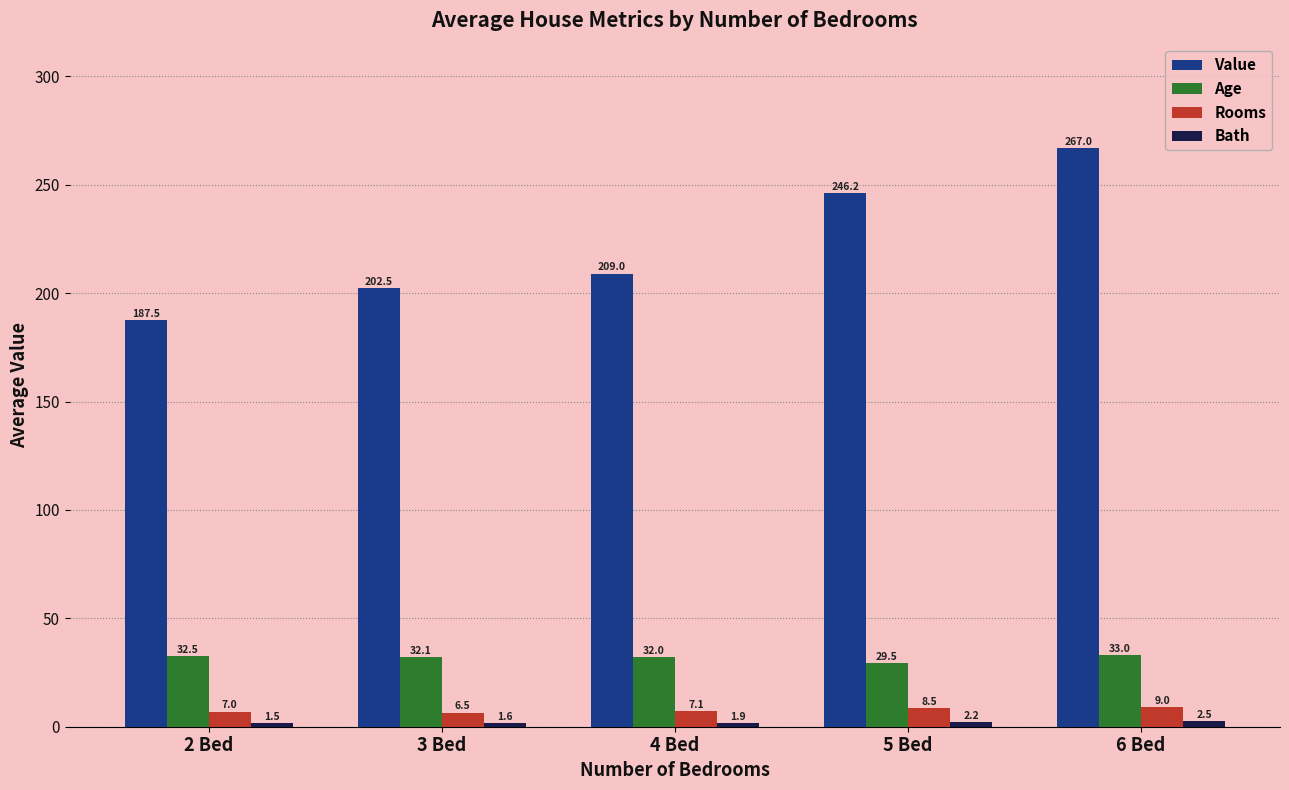

True or false: Age has a value of 33.0 at 6 Bed.

True